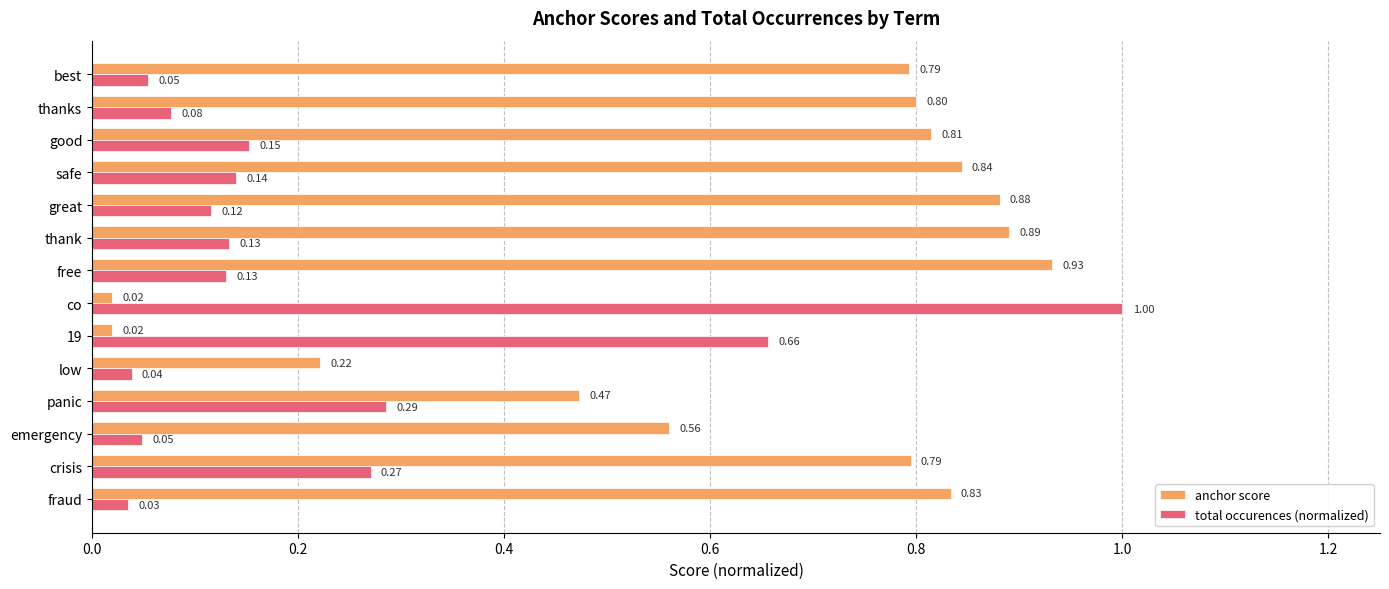

Which category has the highest value in the total occurences (normalized) series?

co